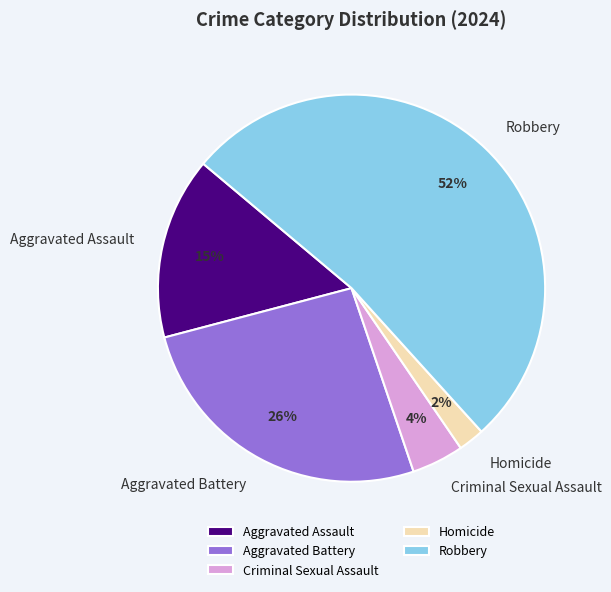

Approximately how many times larger is the value at Aggravated Battery compared to Robbery?

0.5